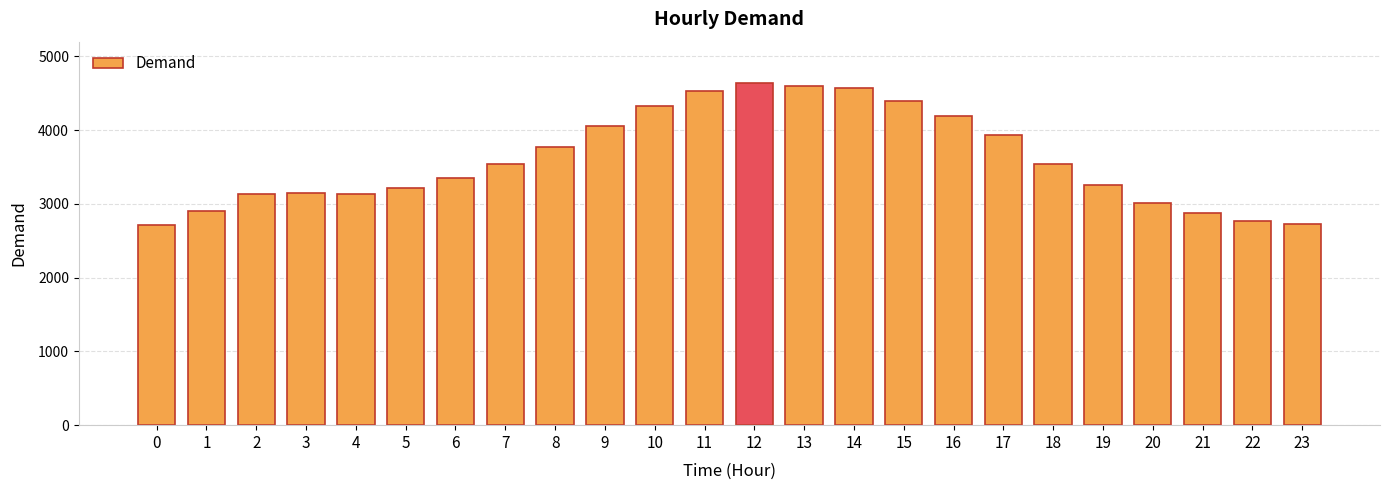

Is it true that the value at 15 is 4402?

True